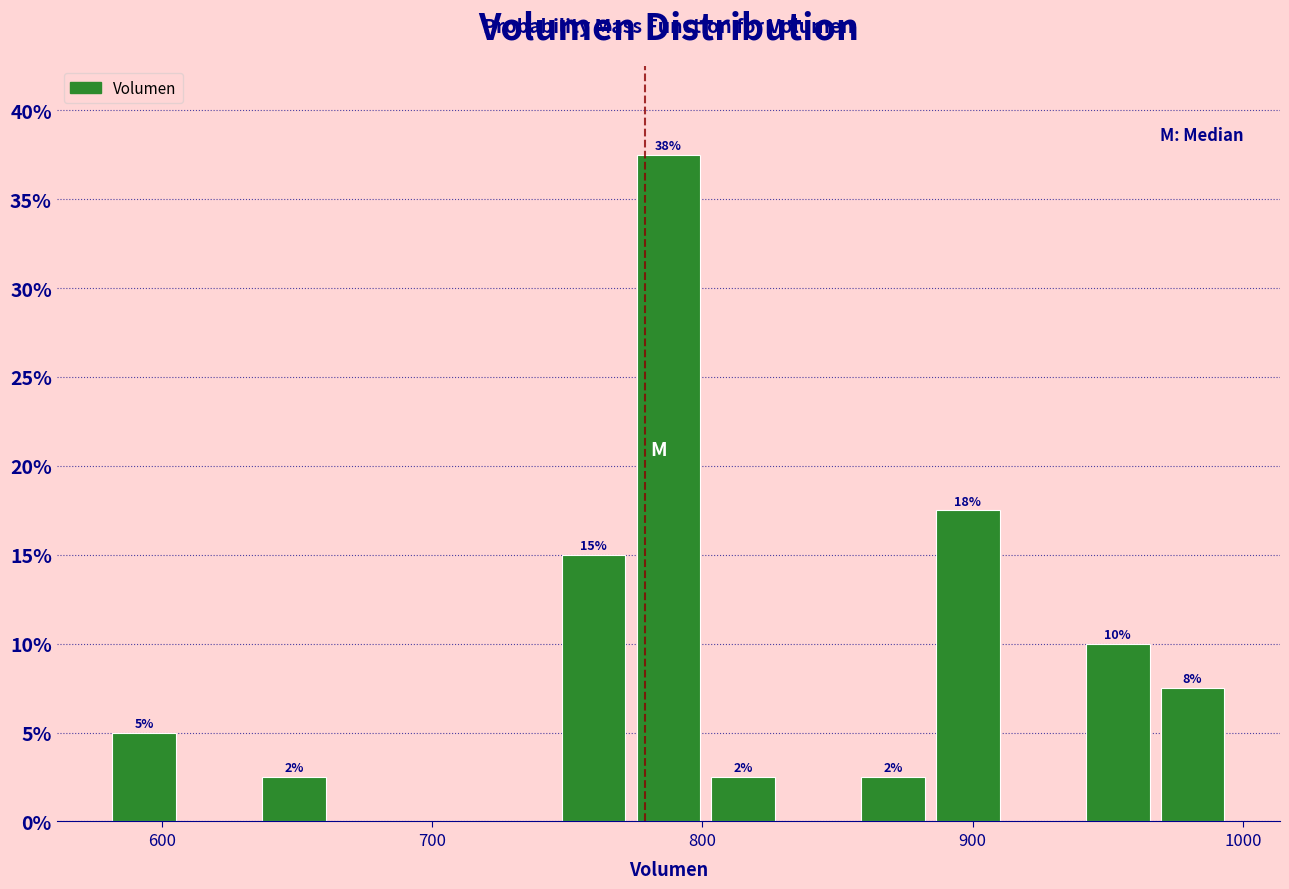

Around what value on the x-axis is the tallest bar? Give the approximate position of its centre, as read against the axis.

790